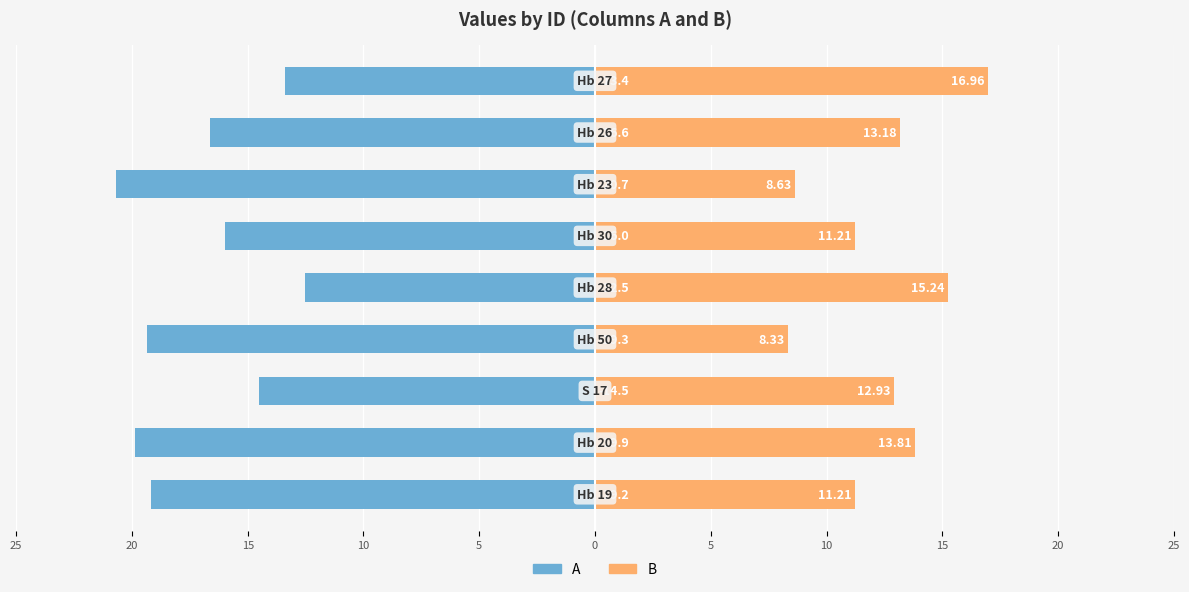

True or false: A has a value of -13.4 at 15.

True